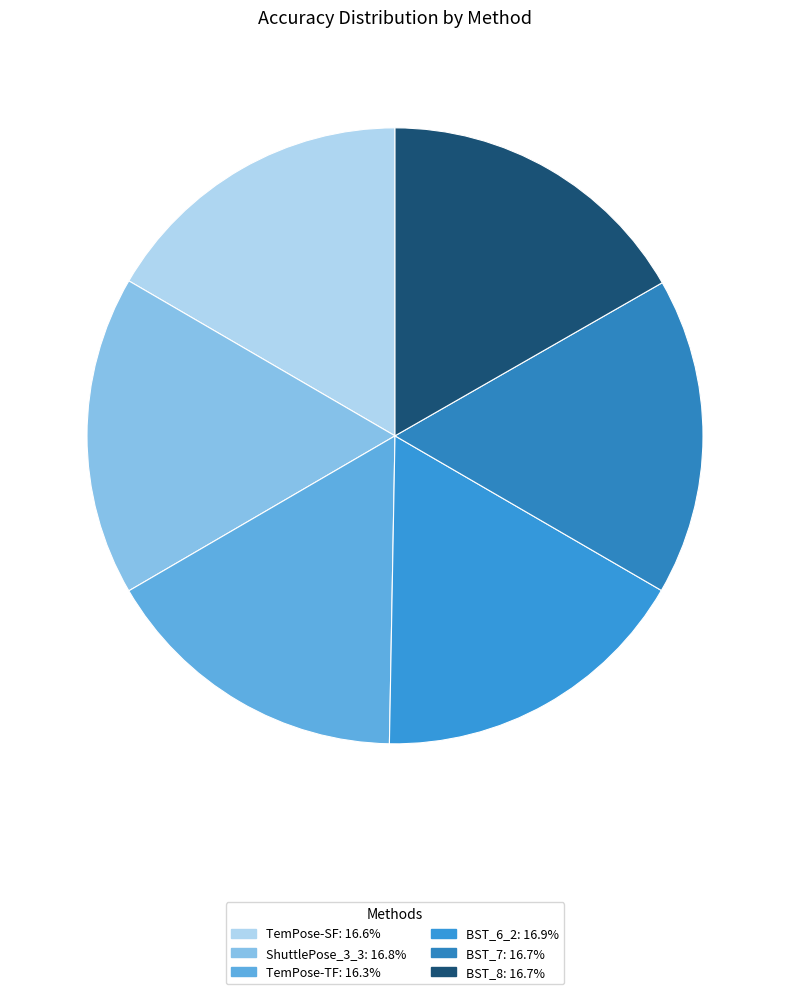

Is there a majority slice in this chart?

No